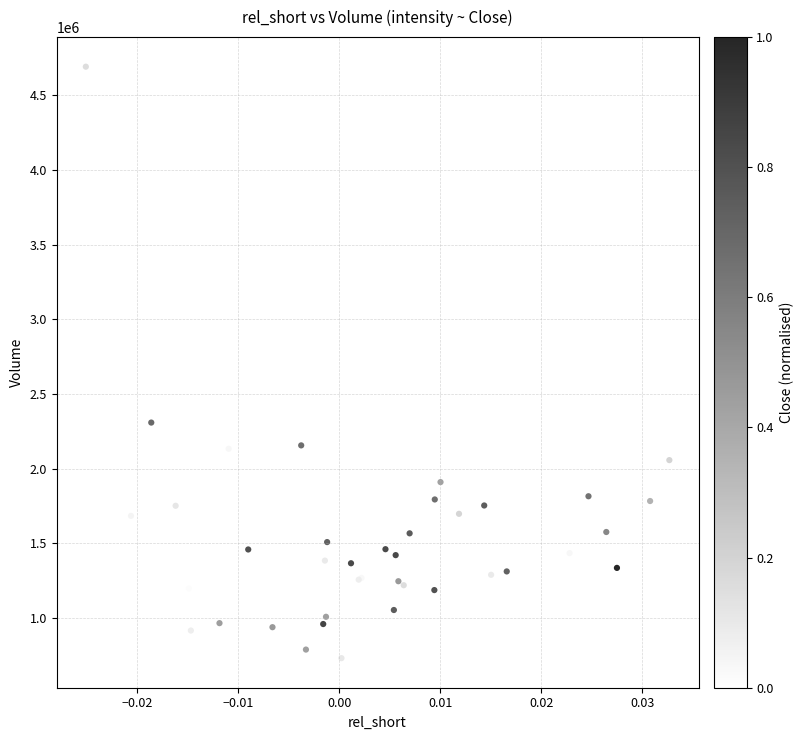

What Y value in the scatter plot is closest to 2711100?

2385300